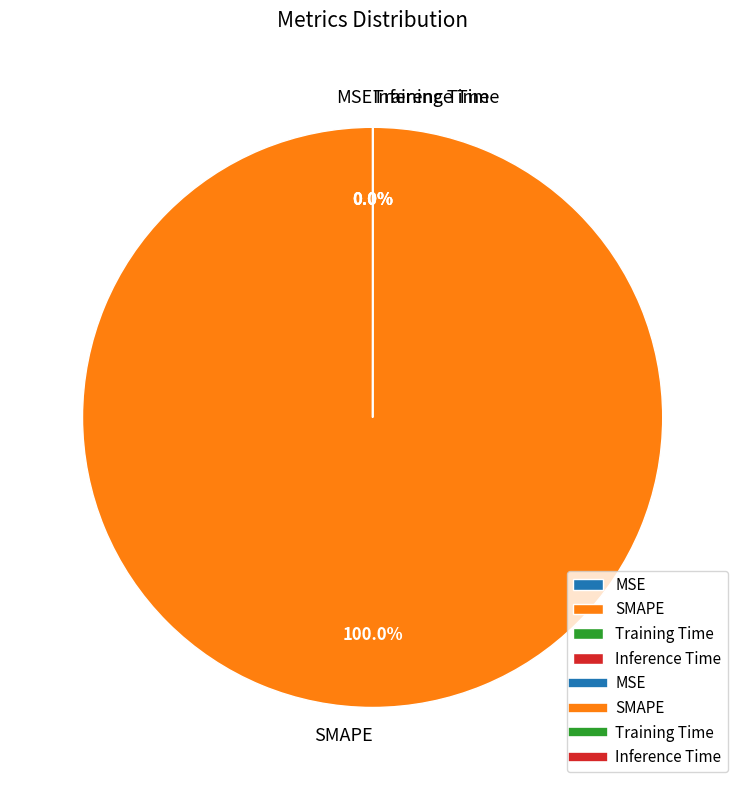

To the nearest percent, what is the average slice percentage?

25%